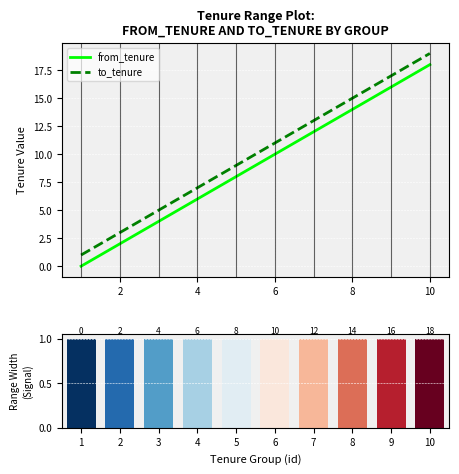

The from_tenure series shows 14 at 8. True or false?

True